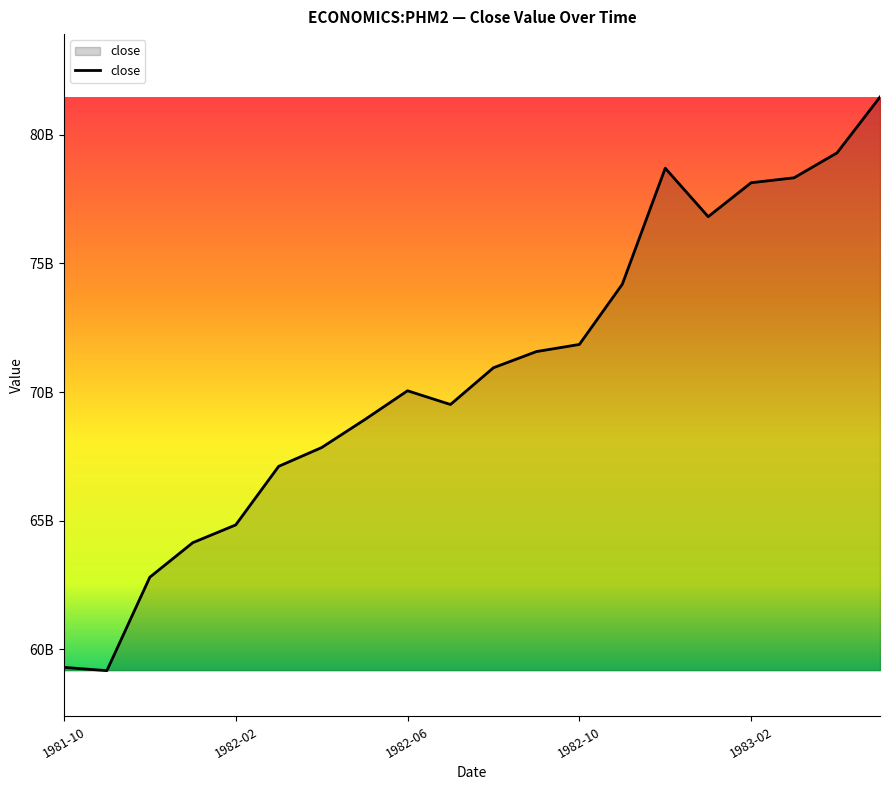

Does the chart have visible grid lines?

No